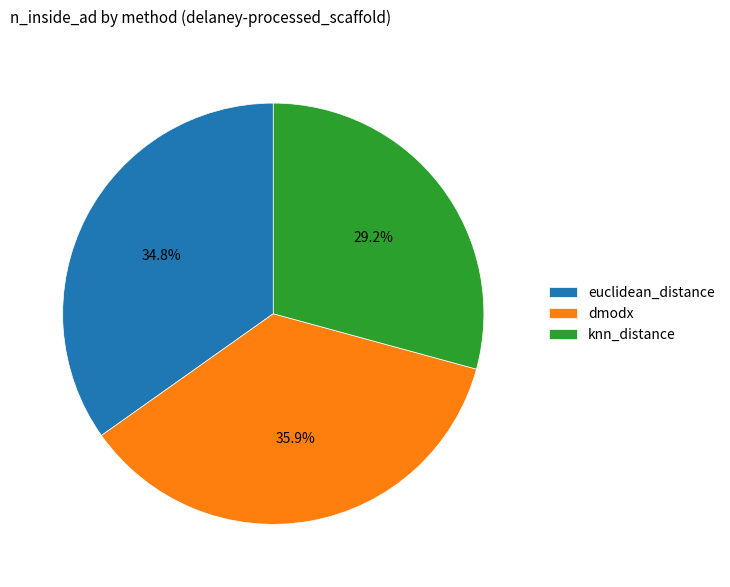

Approximately how many times larger is the value at euclidean_distance compared to knn_distance?

1.2